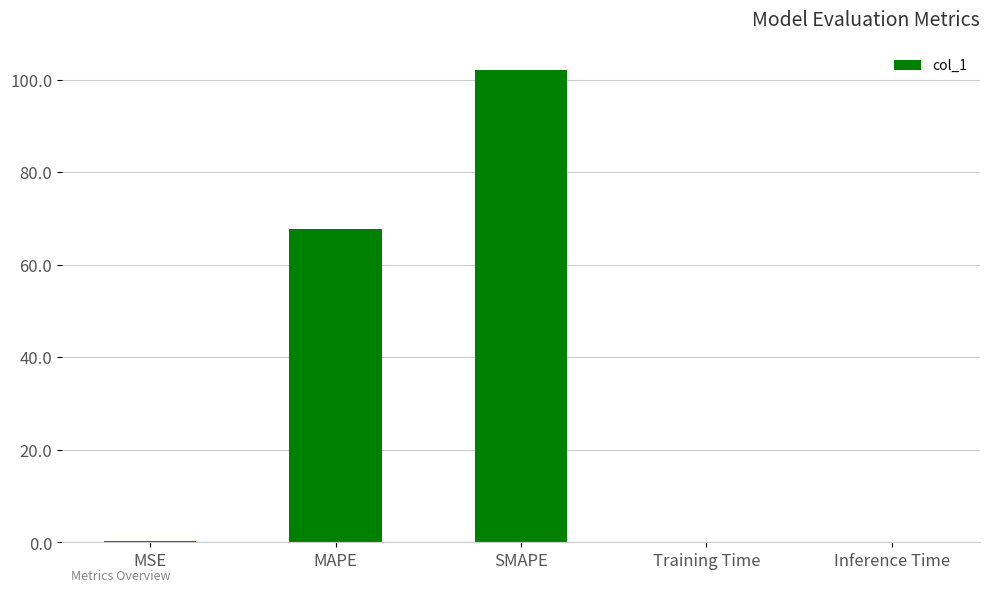

What value does the data have at MSE?

0.3